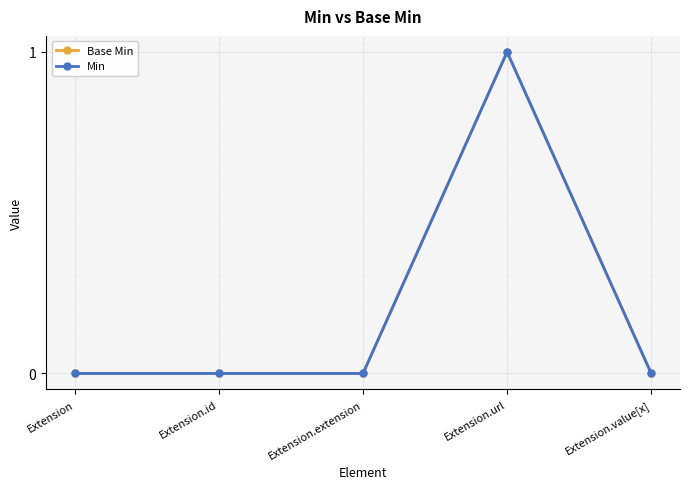

List the series in order of their peak value, highest first.

Base Min, Min